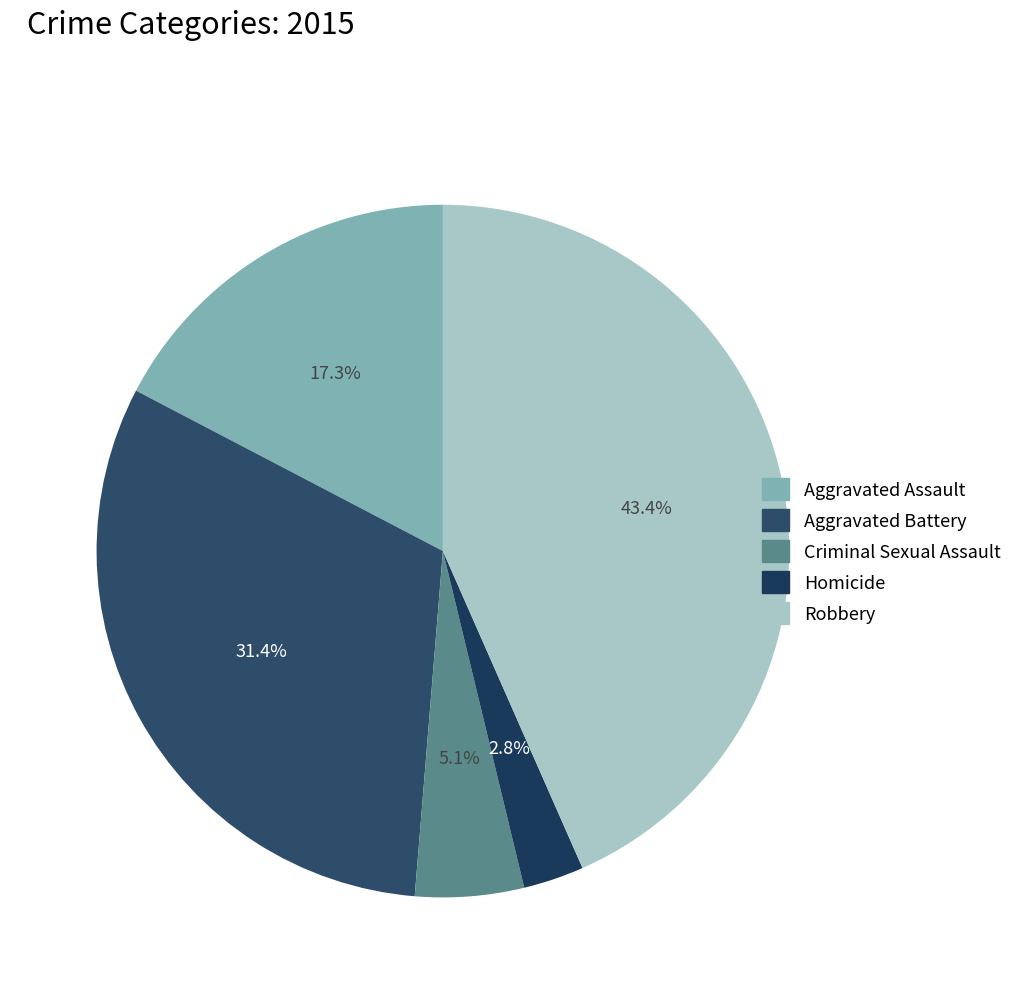

What is the ratio of the value at Aggravated Assault to the value at Aggravated Battery?

0.6